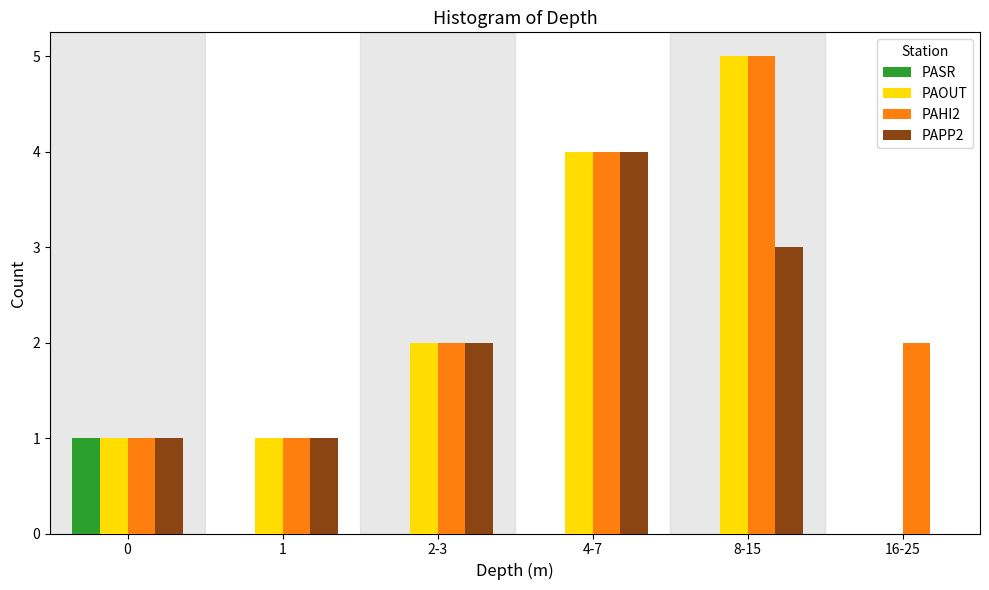

Reading left to right, transcribe all the data shown in this chart.

PASR: 0=1	1=0	2-3=0	4-7=0	8-15=0	16-25=0
PAOUT: 0=1	1=1	2-3=2	4-7=4	8-15=5	16-25=0
PAHI2: 0=1	1=1	2-3=2	4-7=4	8-15=5	16-25=2
PAPP2: 0=1	1=1	2-3=2	4-7=4	8-15=3	16-25=0